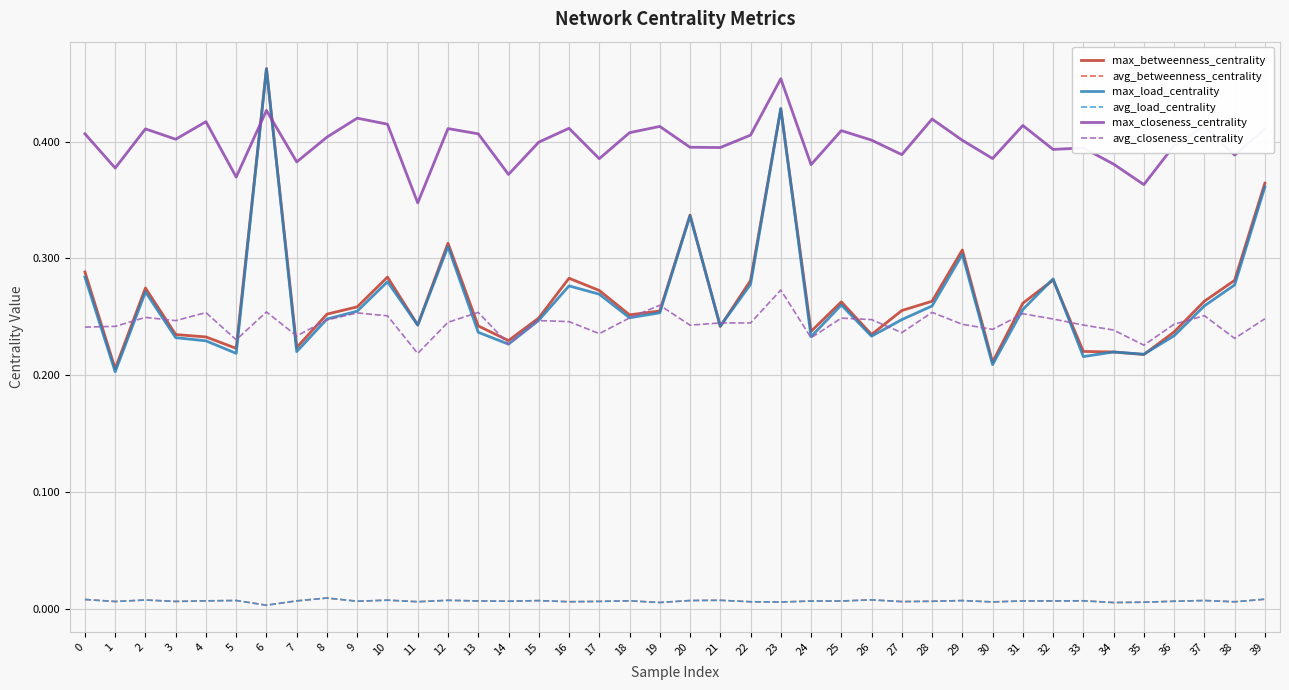

True or false: avg_load_centrality and avg_betweenness_centrality intersect in this chart.

True